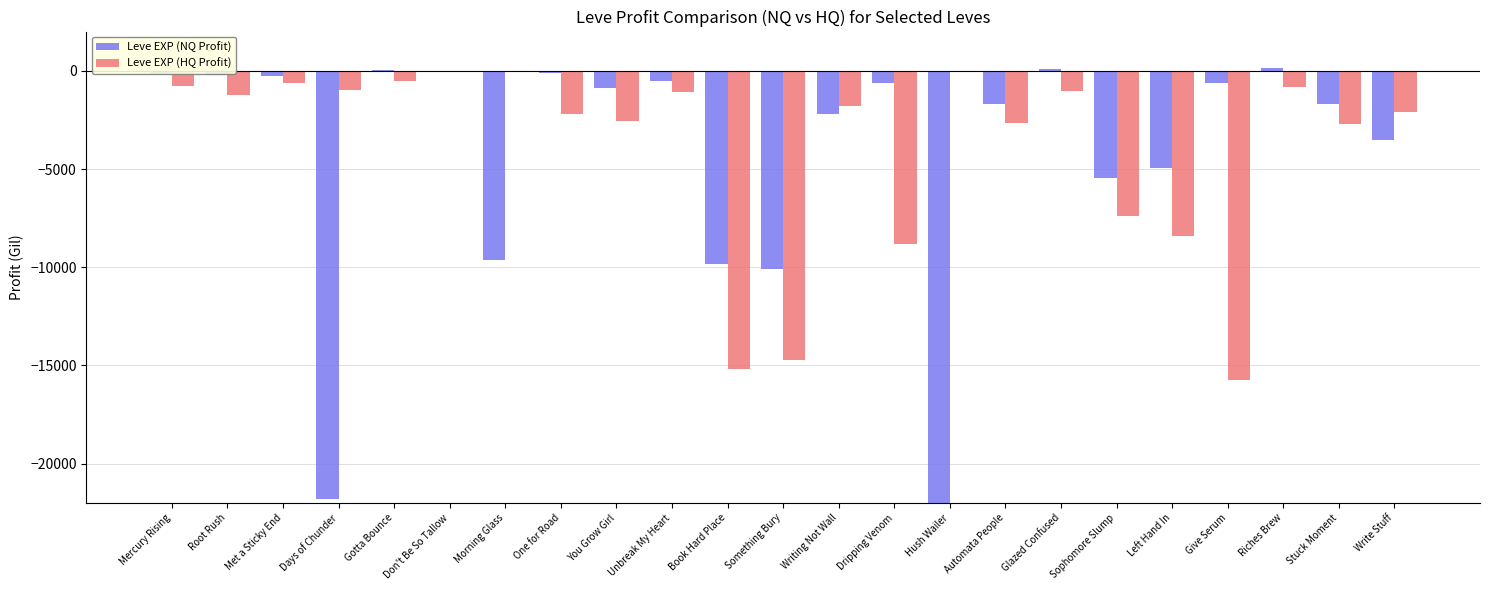

What position from the left is Writing Not Wall?

13